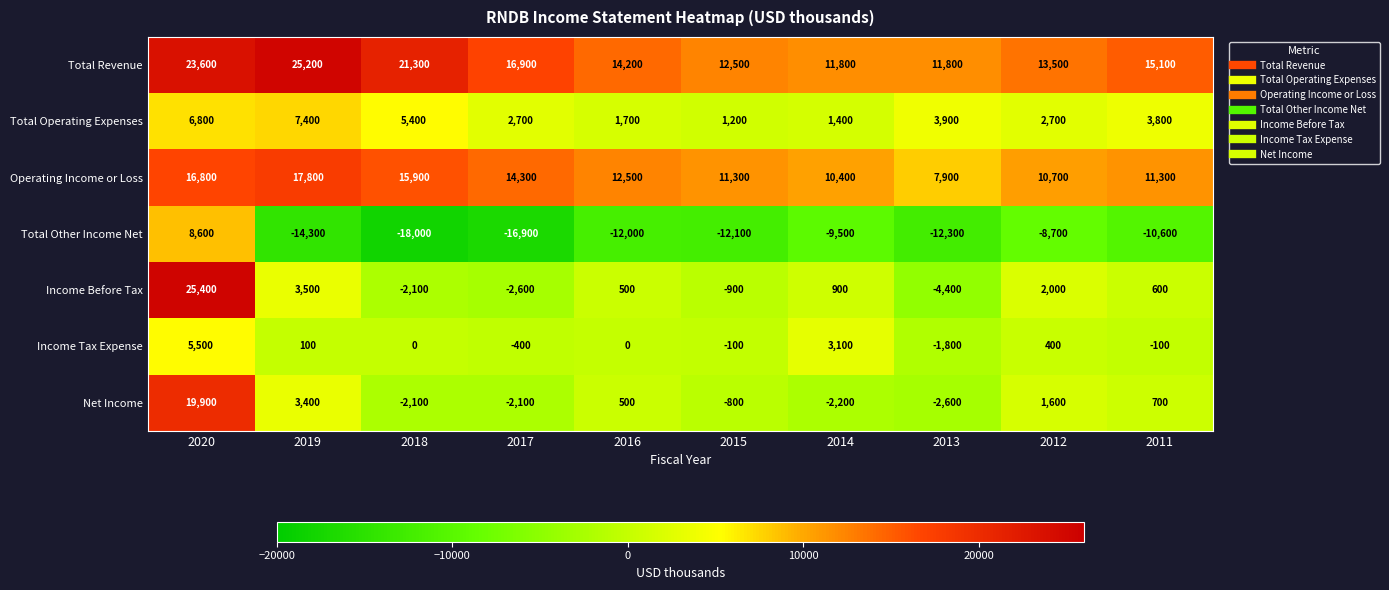

What is the smallest value displayed?

-18000